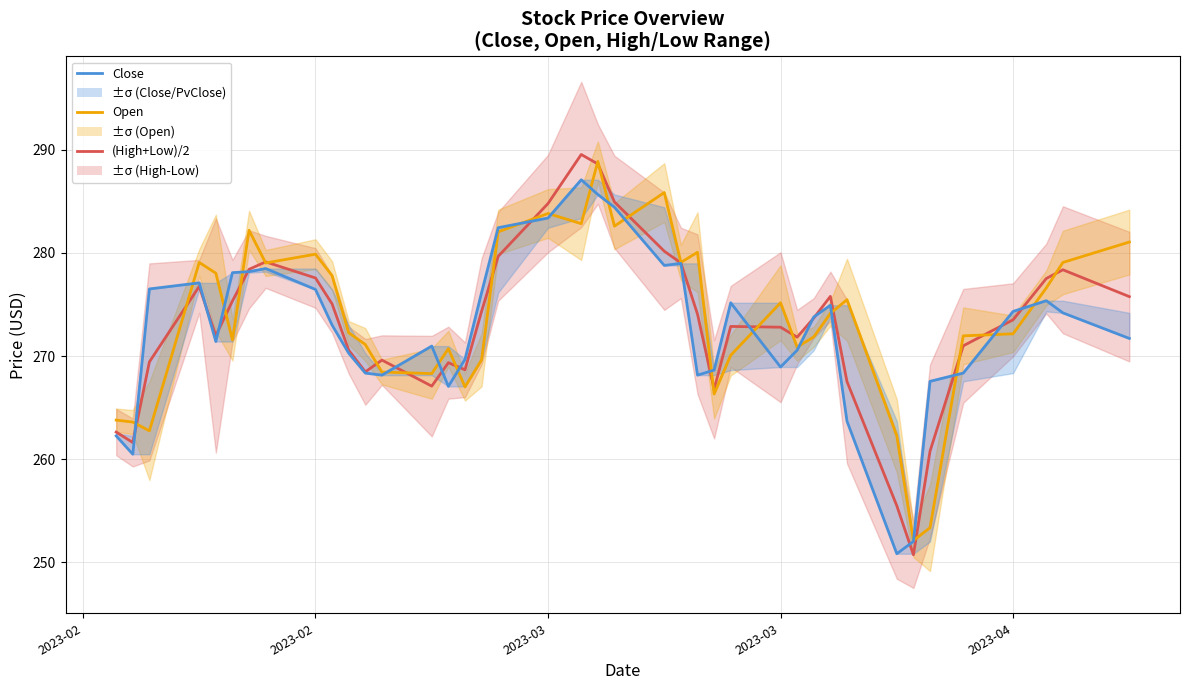

In (High+Low)/2, how many points are lower than both neighbors (excluding endpoints)?

8